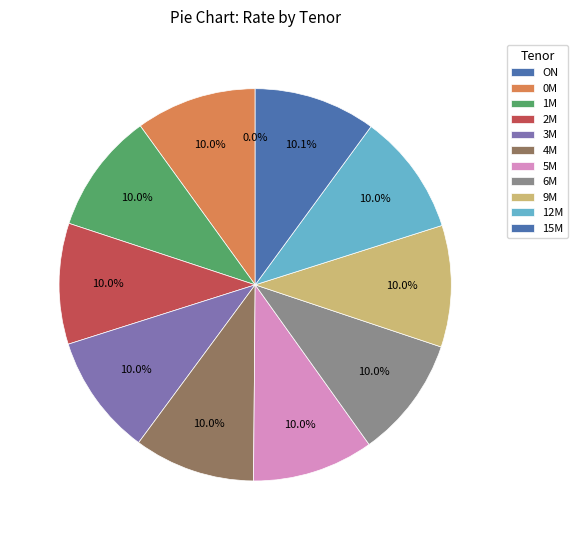

Approximately how many times larger is the value at 4M compared to 3M?

1.0